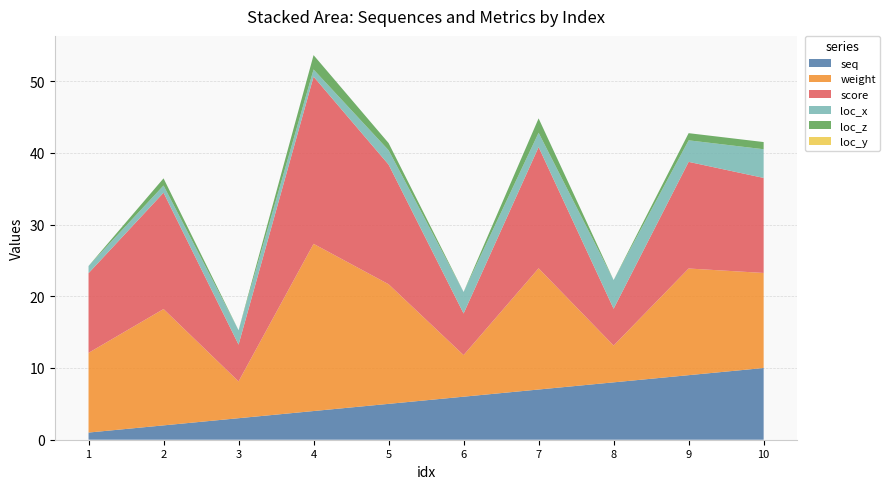

Reading left to right, extract all data points from this chart.

seq: 1=1.0	2=2.0	3=3.0	4=4.0	5=5.0	6=6.0	7=7.0	8=8.0	9=9.0	10=10.0
weight: 1=11.1	2=16.2	3=5.1	4=23.3	5=16.7	6=5.8	7=16.9	8=5.1	9=14.9	10=13.2
score: 1=11.1	2=16.2	3=5.1	4=23.3	5=16.7	6=5.8	7=16.9	8=5.1	9=14.9	10=13.2
loc_x: 1=1.0	2=1.0	3=2.0	4=1.0	5=2.0	6=3.0	7=2.0	8=4.0	9=3.0	10=4.0
loc_z: 1=0.0	2=1.0	3=0.0	4=2.0	5=1.0	6=0.0	7=2.0	8=0.0	9=1.0	10=1.0
loc_y: 1=0.0	2=0.0	3=0.0	4=0.0	5=0.0	6=0.0	7=0.0	8=0.0	9=0.0	10=0.0